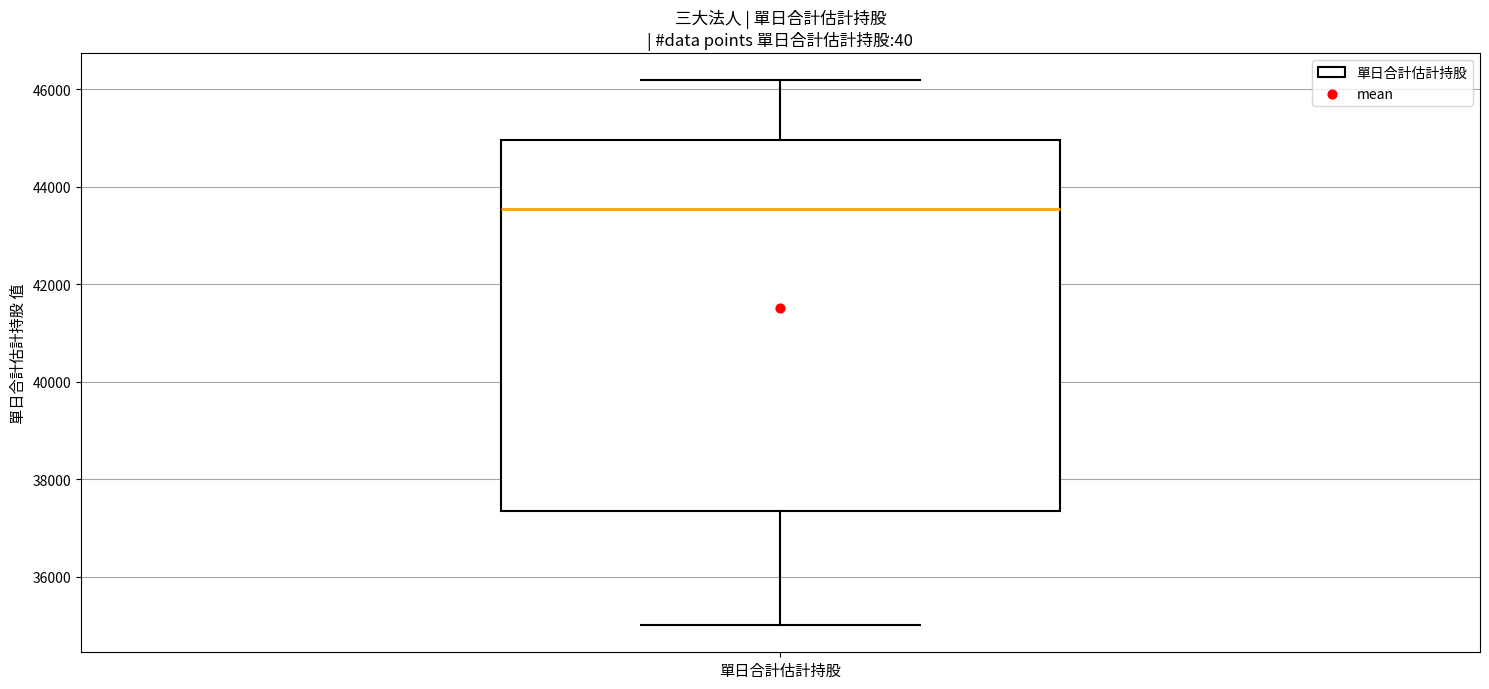

Where does the lower whisker of the box for 單日合計估計持股 end on the y-axis? The values are not printed on the chart, so give them approximately, as read against the axis.

35000